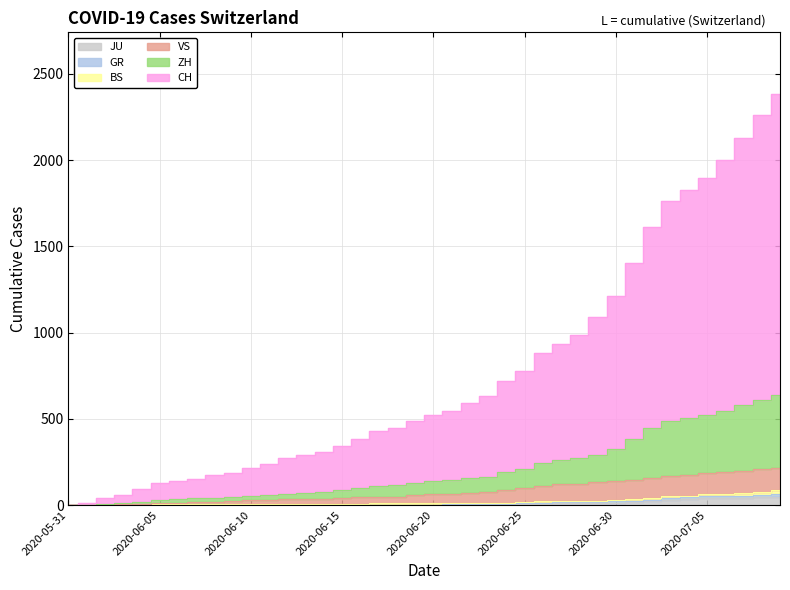

What is the sum of the JU values at 2020-07-07 and 2020-06-15?

42